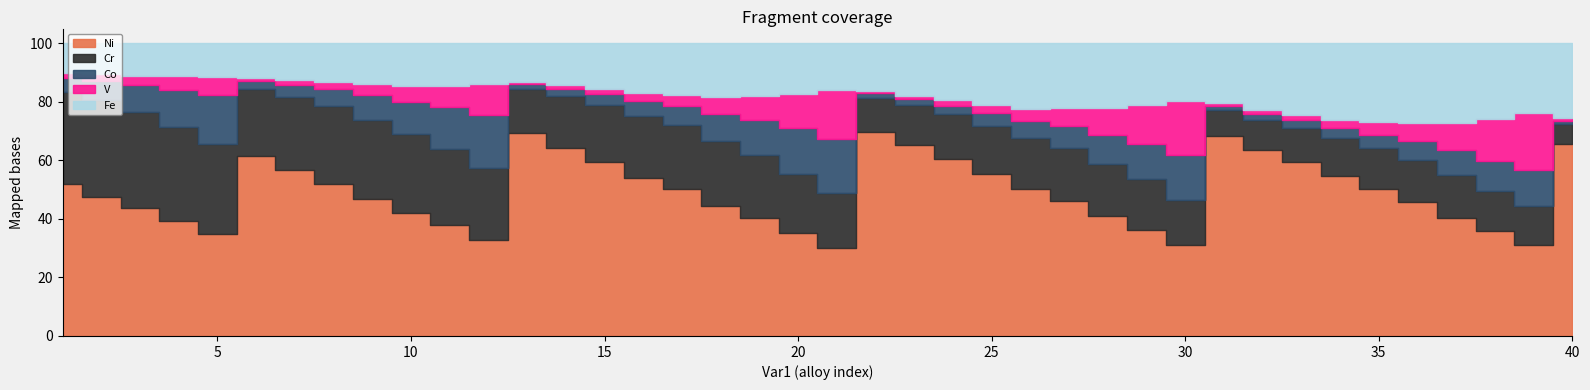

In Co, how many points are lower than both neighbors (excluding endpoints)?

4